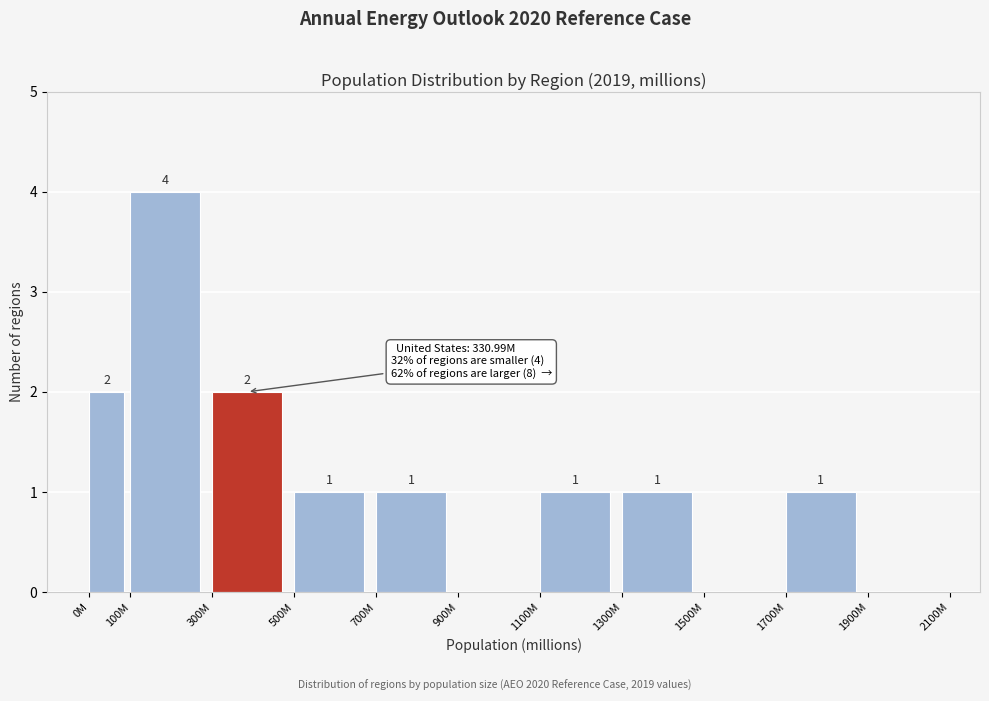

Reading left to right, extract all data points from this chart.

0M=2	100M=4	300M=2	500M=1	700M=1	900M=0	1100M=1	1300M=1	1500M=0	1700M=1	1900M=0